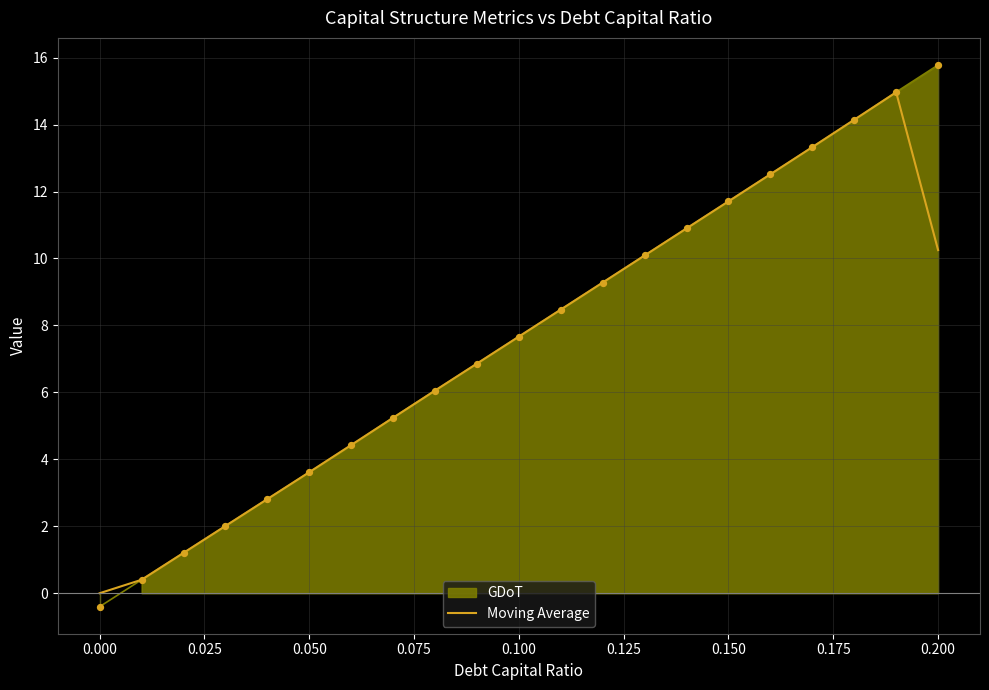

The value of Moving Average at 0.050 is 1.6. True or false?

False